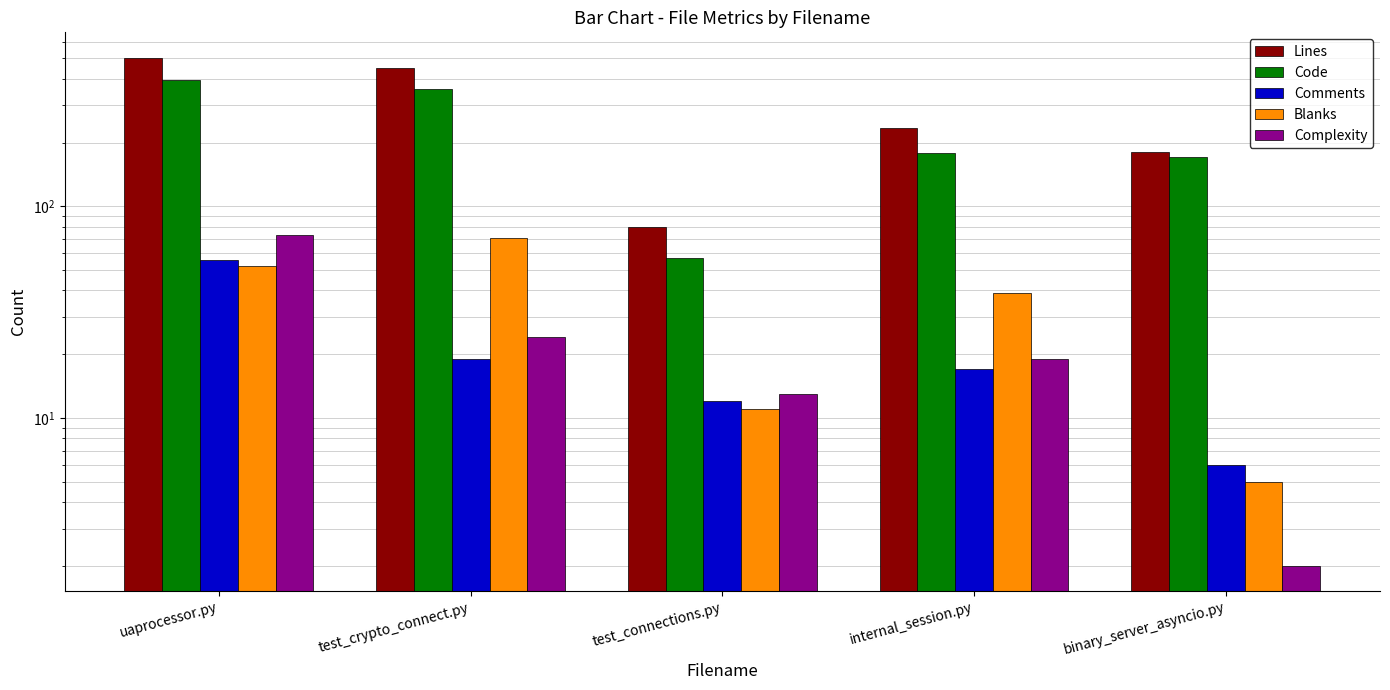

What is the label of the 5th bar from the right?

uaprocessor.py